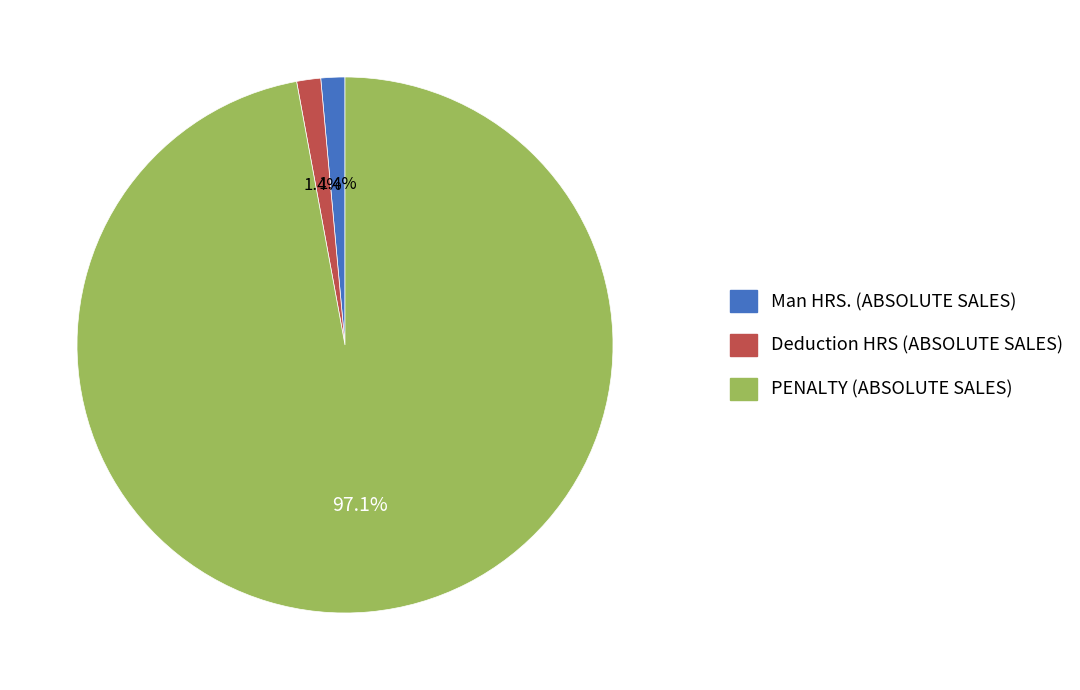

Is there a majority slice in this chart?

Yes